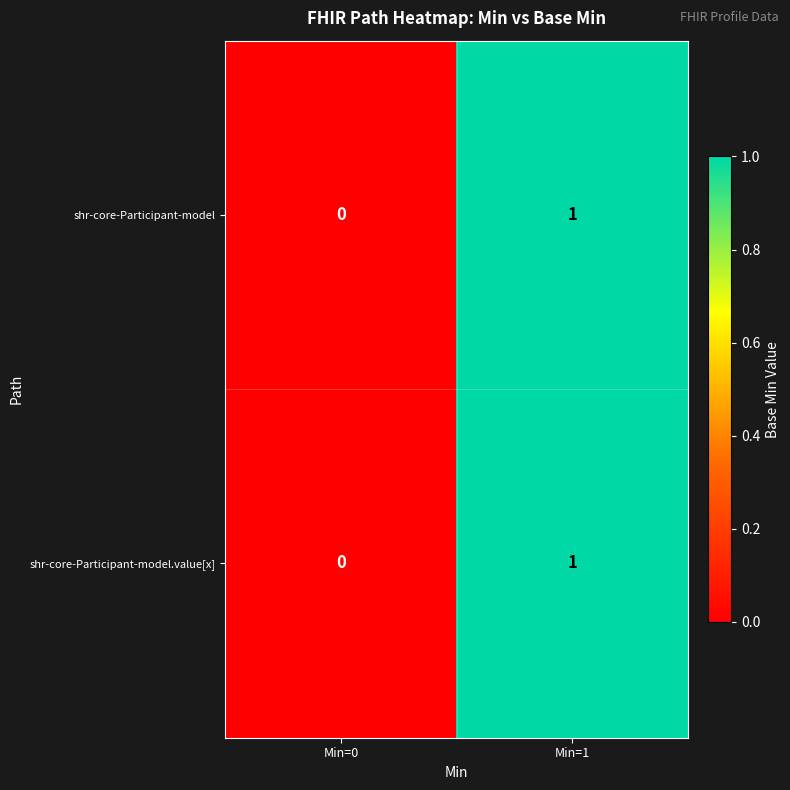

Reading left to right, list all the values displayed in this chart.

shr-core-Participant-model: Min=0=0	Min=1=1
shr-core-Participant-model.value[x]: Min=0=0	Min=1=1